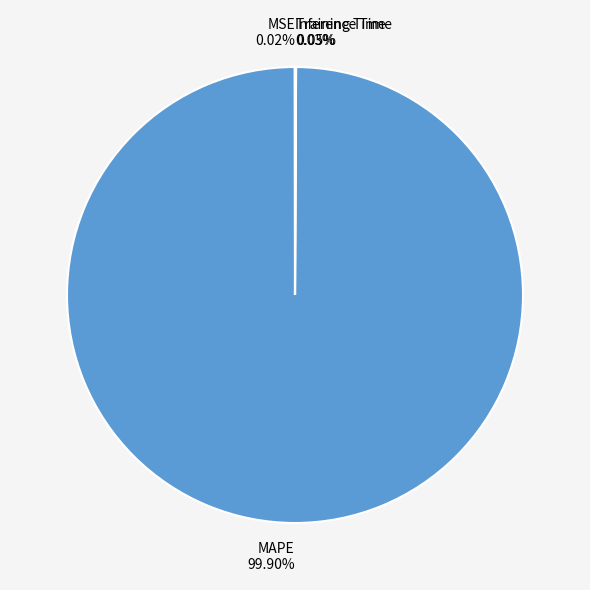

What is the largest slice in the pie chart?

MAPE